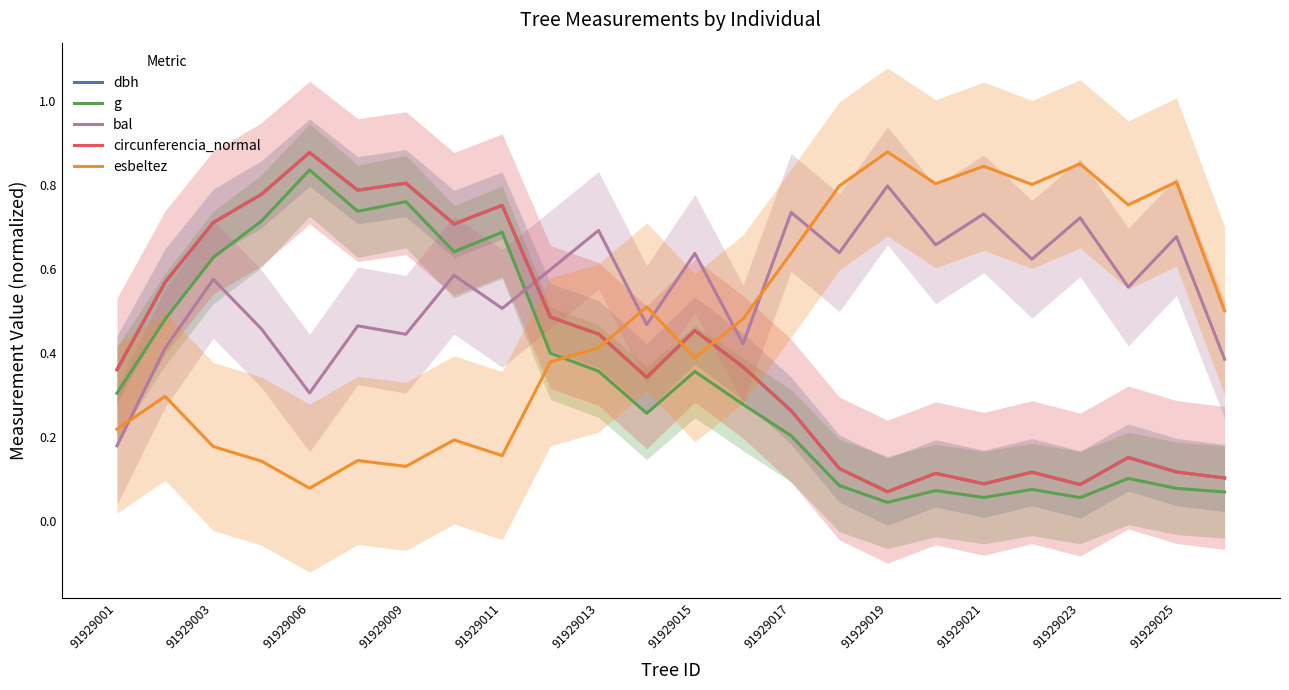

What are all the series names shown in the legend?

dbh, g, bal, circunferencia_normal, esbeltez